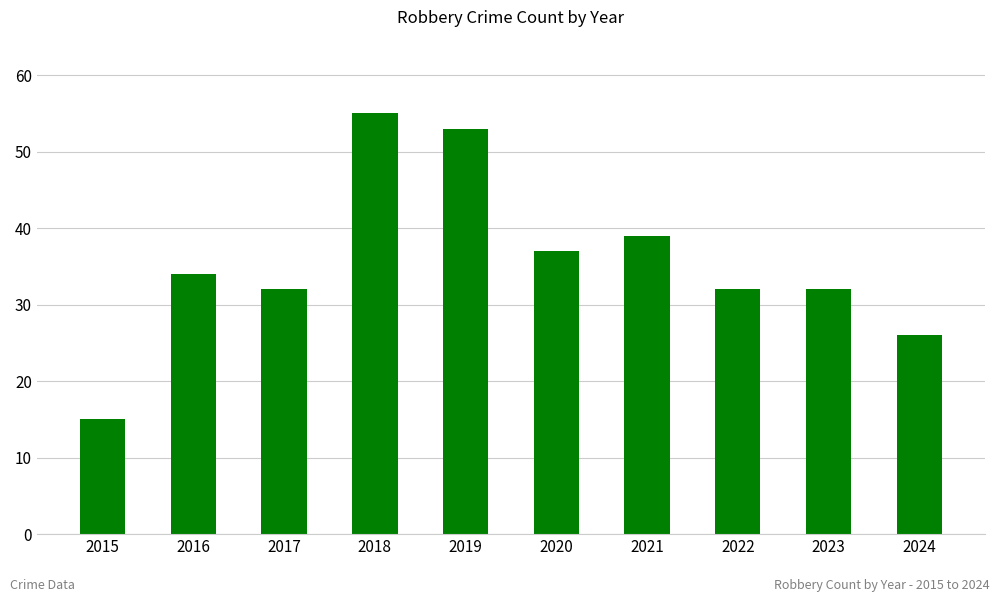

What is the maximum value shown in the chart?

55